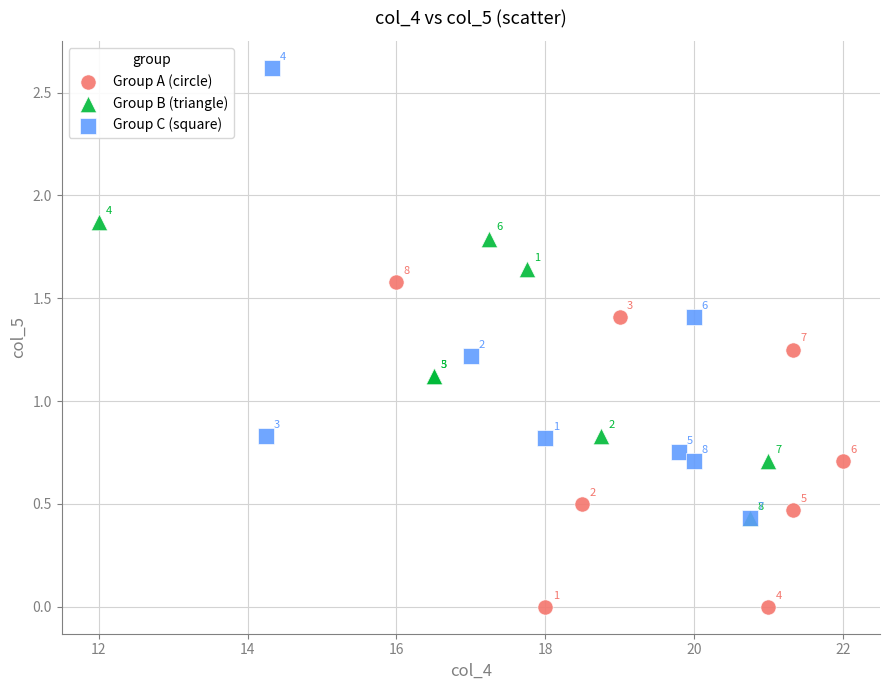

Which series has the largest Y range (max minus min)?

Group C (square)